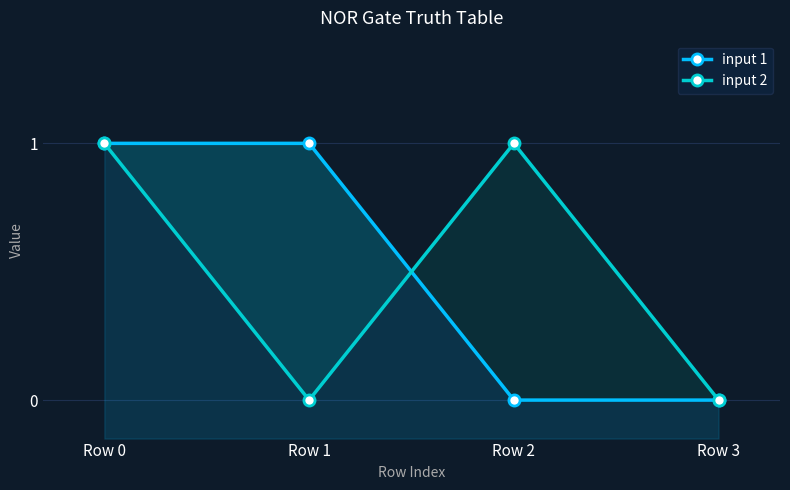

How many positive values does the input 1 series have?

2